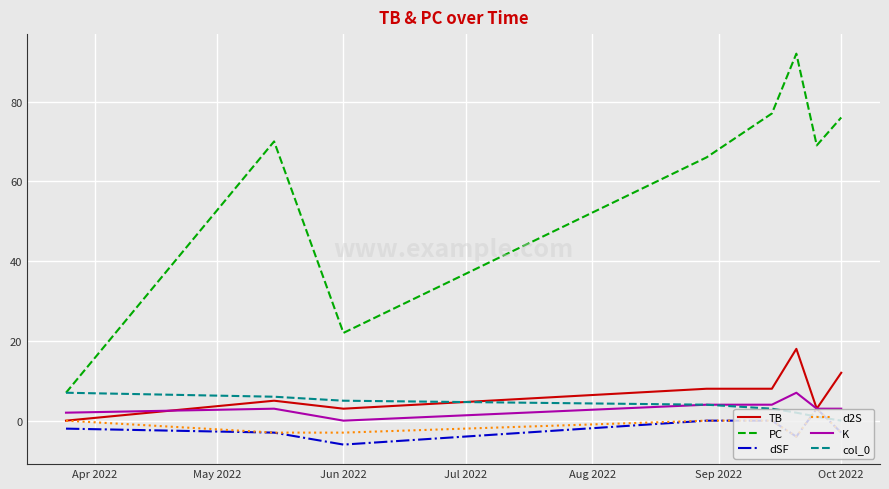

True or false: PC and TB cross at least once.

False